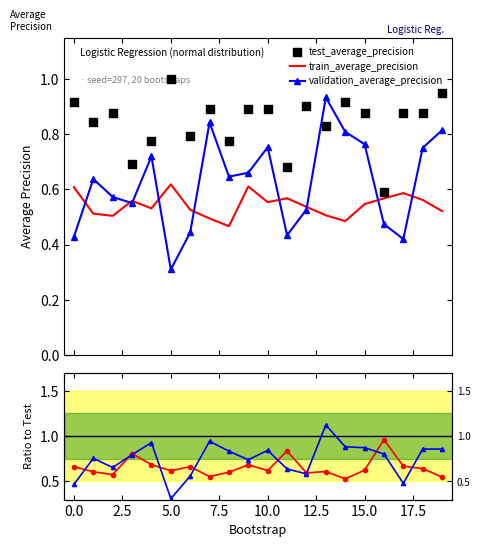

At which category is the sum across all series the highest?

13